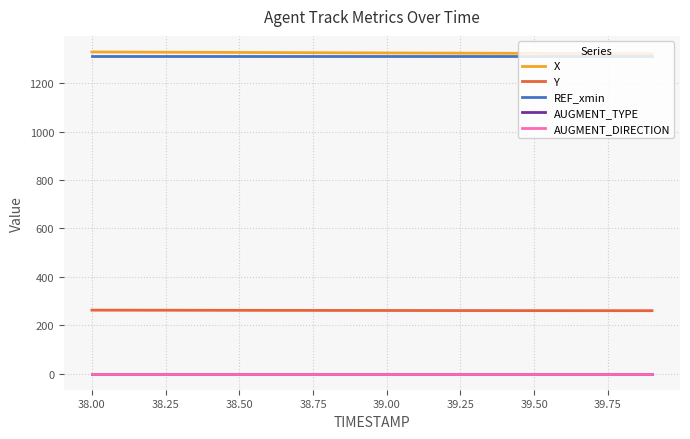

Does the chart display data point markers on the line(s)?

No